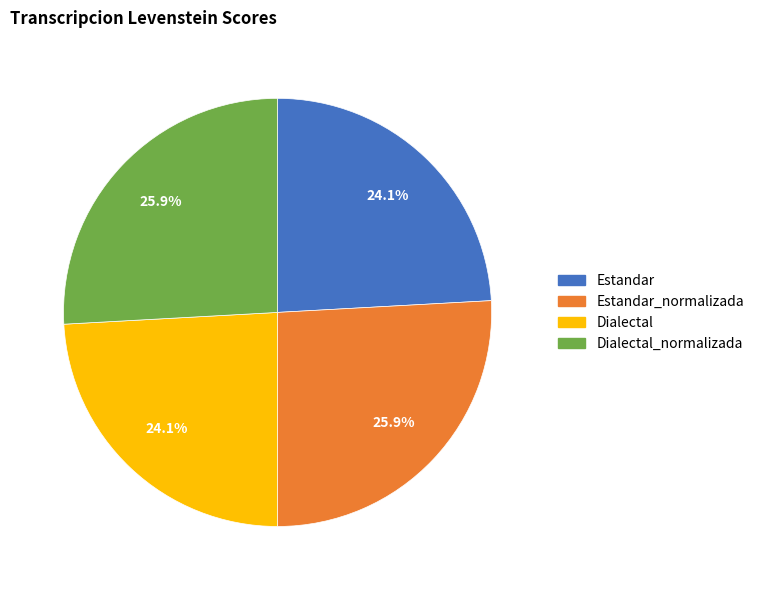

Does any single category account for the majority?

No